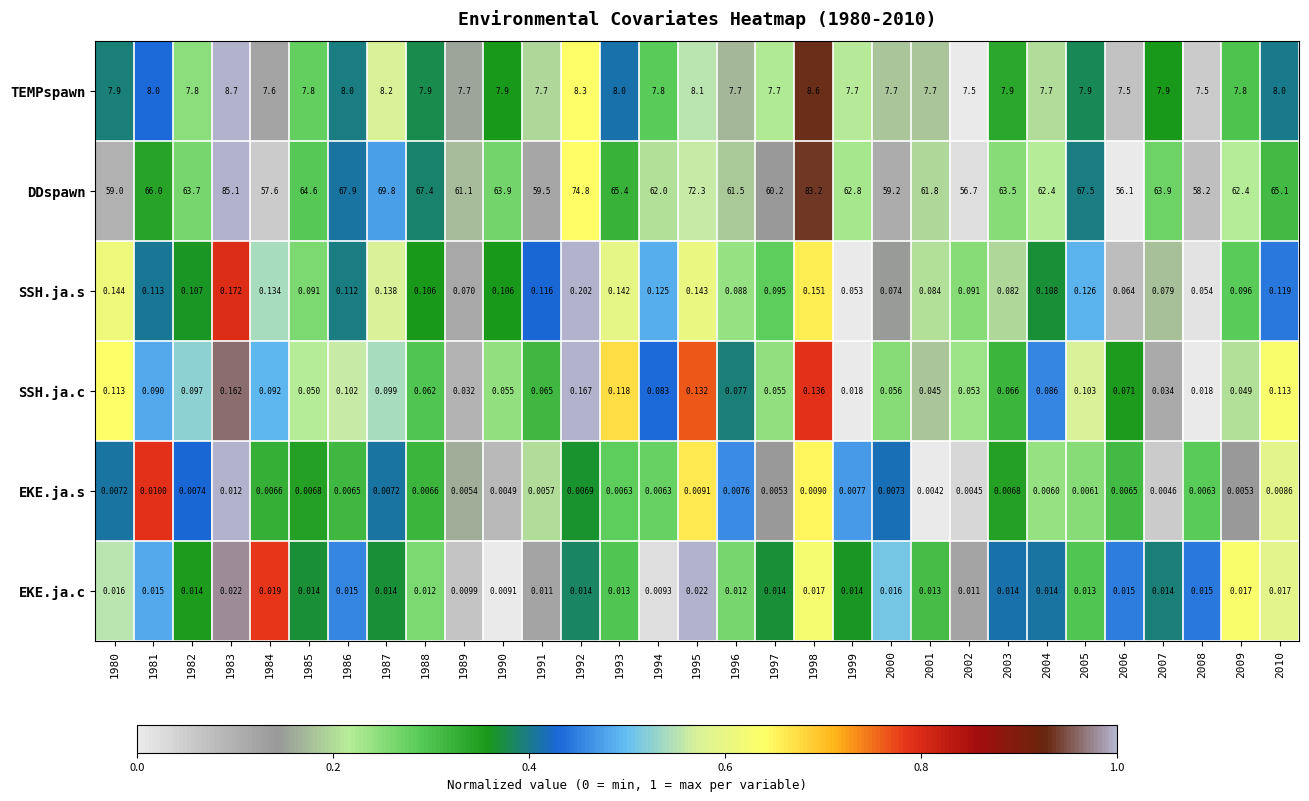

At 1993, list the series in order from smallest to largest.

EKE.ja.s, EKE.ja.c, SSH.ja.c, SSH.ja.s, TEMPspawn, DDspawn